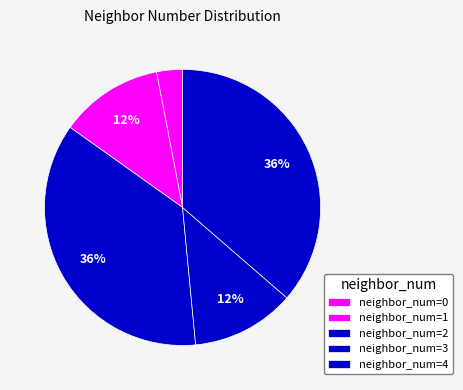

How many slices are in this pie chart?

5